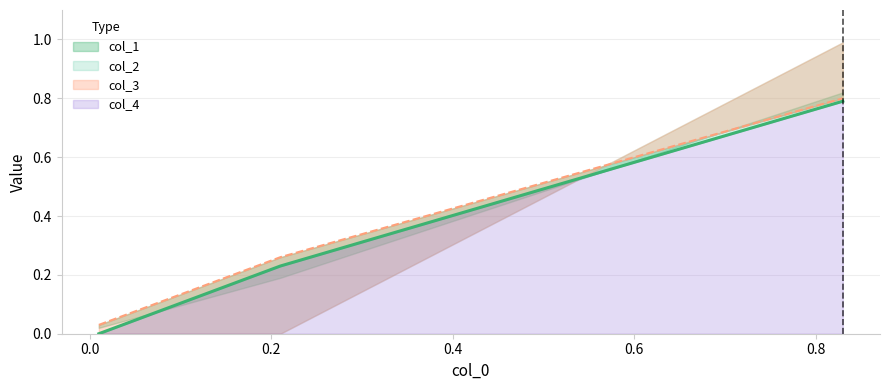

Is it true that col_2 equals 0.4 at 0.83?

False